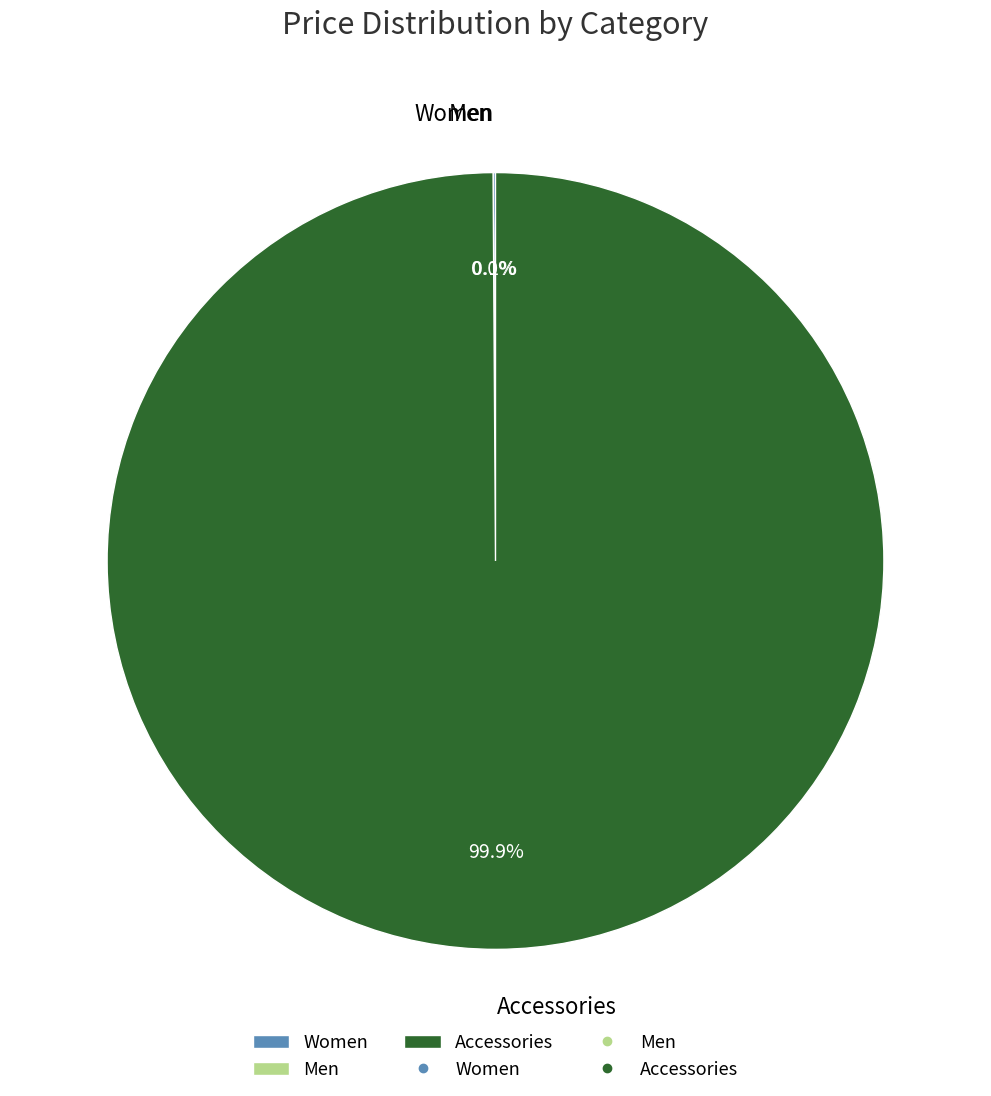

To the nearest percent, what percentage of the pie is Accessories?

100%